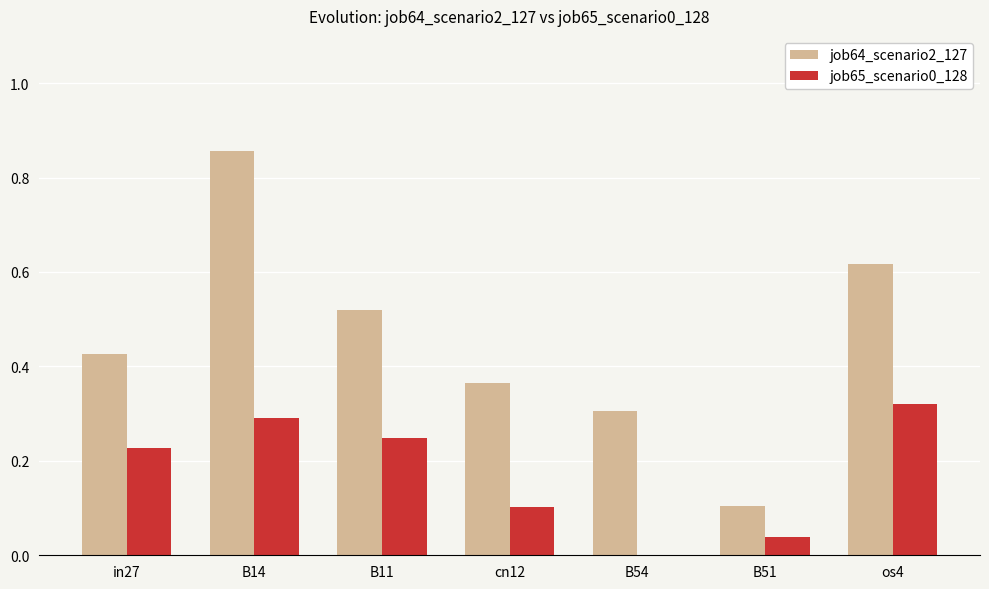

Between cn12 and os4, which series saw the biggest shift?

job64_scenario2_127